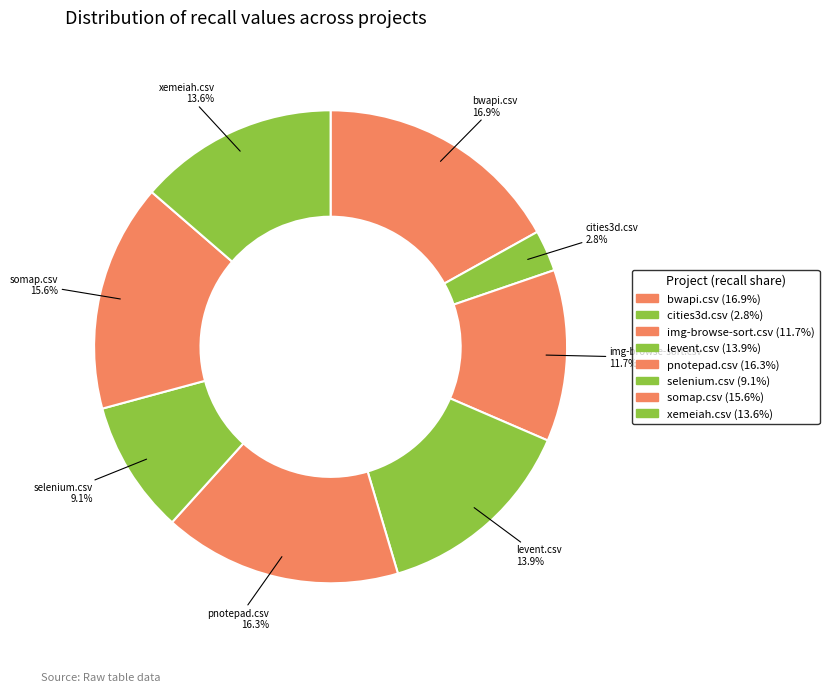

Is levent.csv the majority of the pie?

No